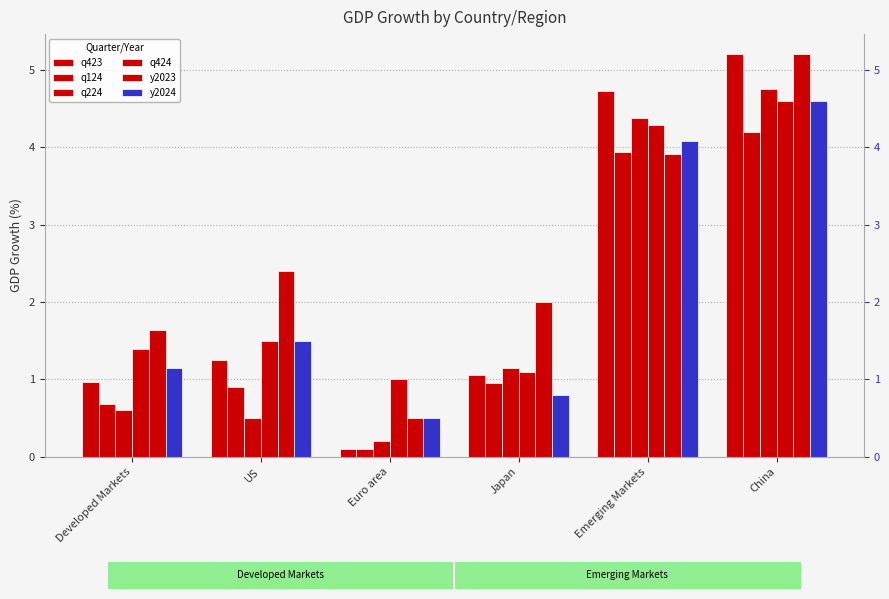

Between Emerging Markets and Japan, which is larger?

Emerging Markets